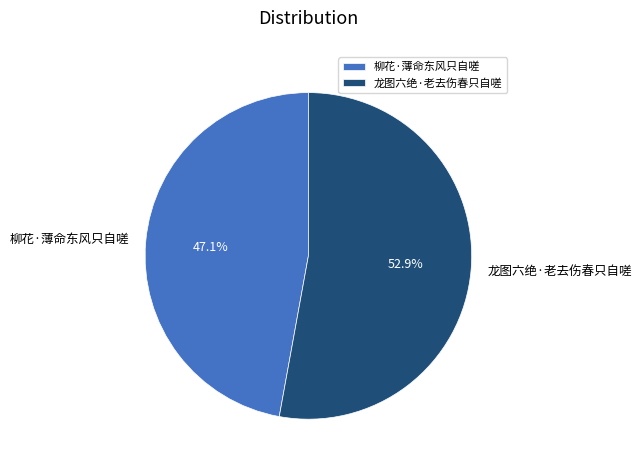

To the nearest percent, what is the combined percentage of 柳花·薄命东风只自嗟 and 龙图六绝·老去伤春只自嗟?

100%